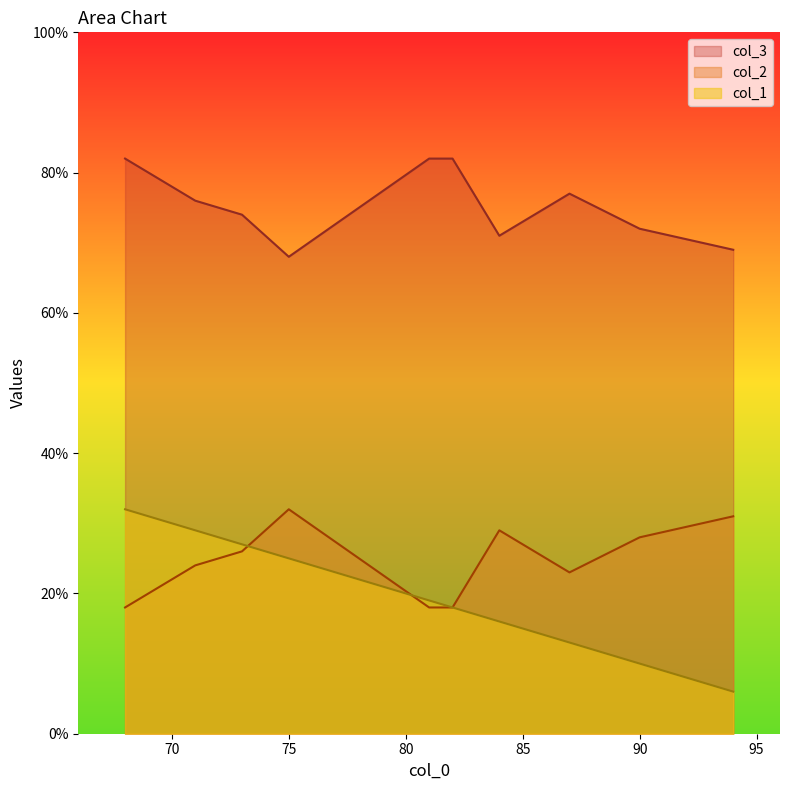

What is the value of the col_3 point at the 8th from the left?

77